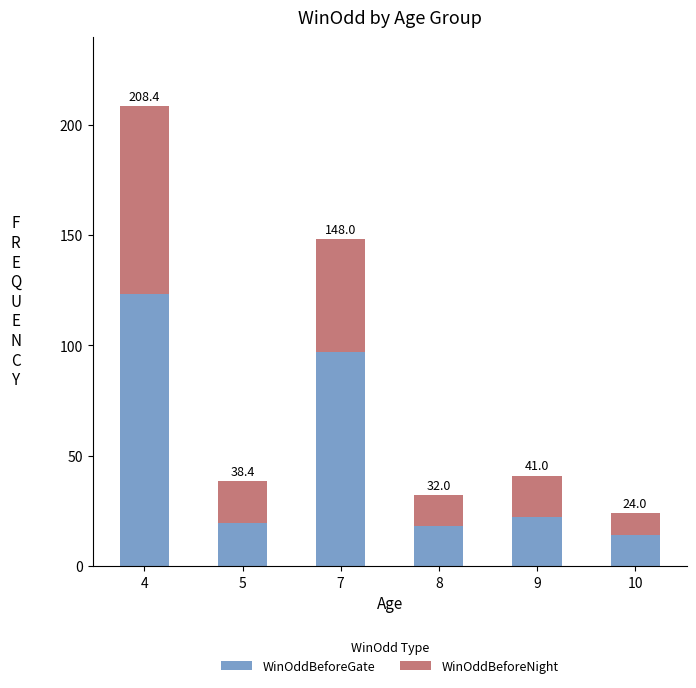

What are all the series names shown in the legend?

WinOddBeforeGate, WinOddBeforeNight